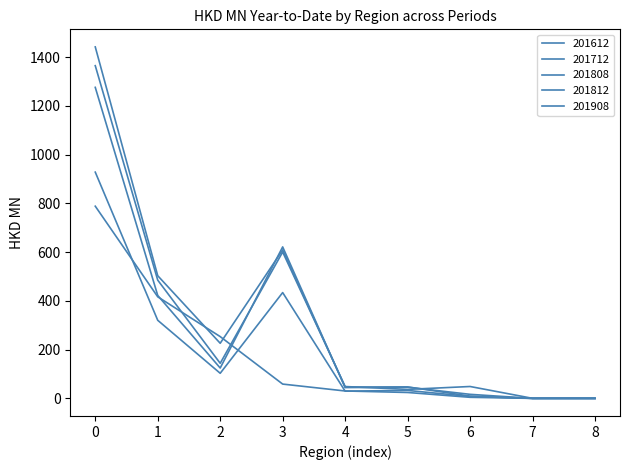

How many series are shown in this chart?

5